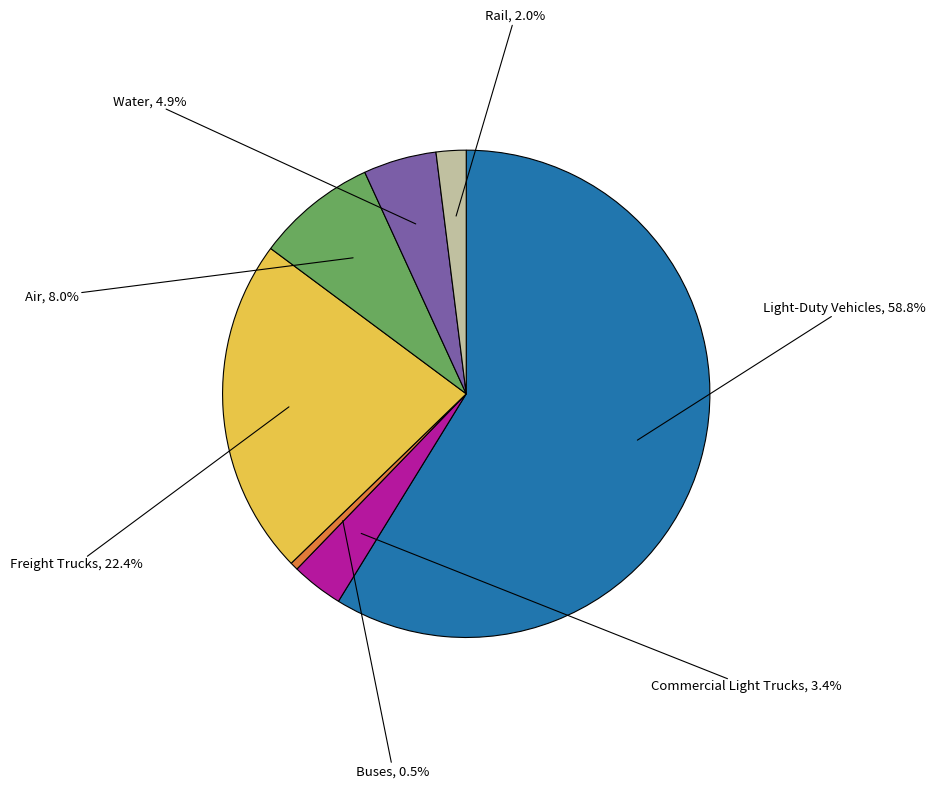

Is there any slice that represents more than half of the pie?

Yes